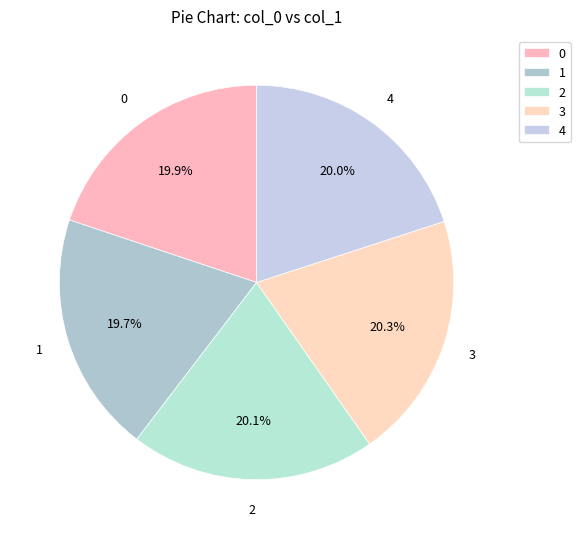

How many slices are in this pie chart?

5